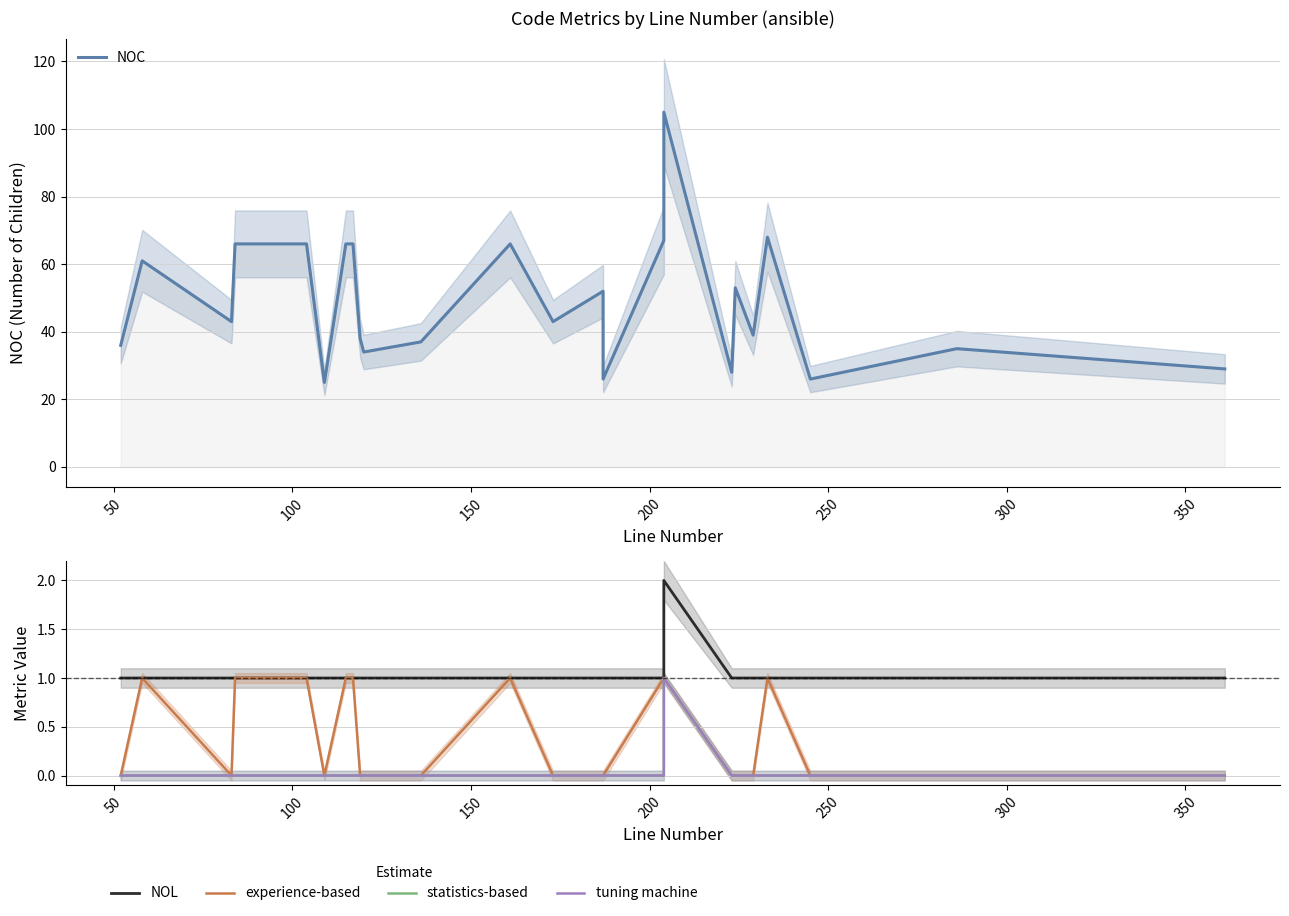

List the series in order of their peak value, lowest first.

experience-based, statistics-based, tuning machine, NOL, NOC